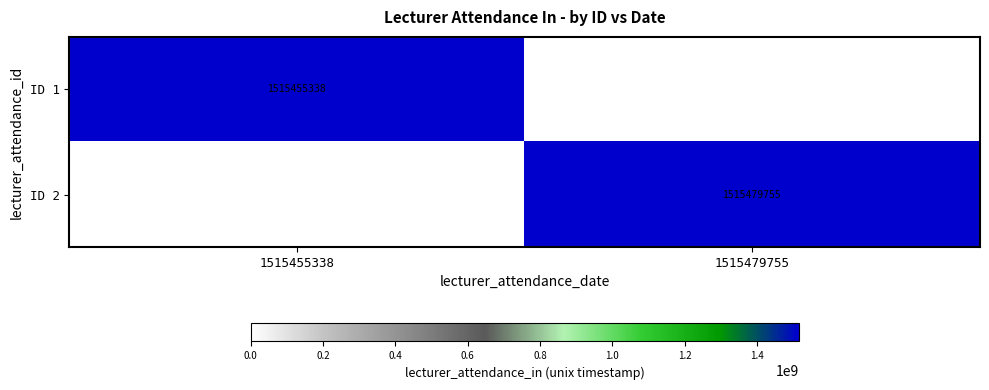

The ID 1 series shows 2317420917 at 1515455338. True or false?

False